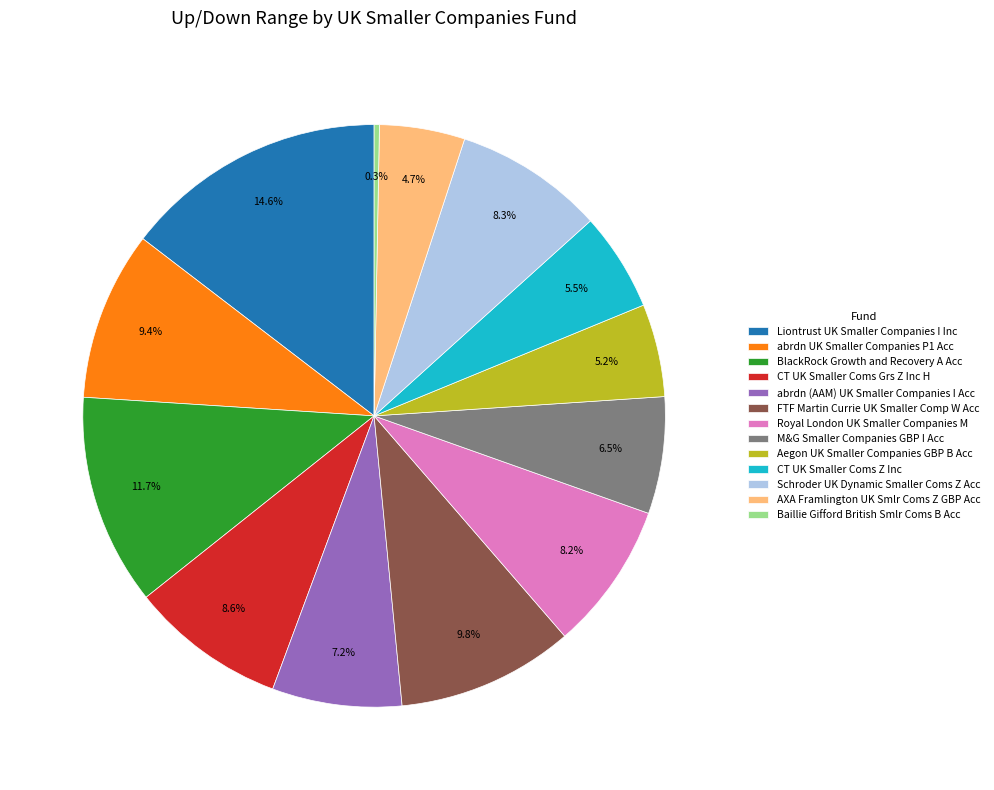

Between Baillie Gifford British Smlr Coms B Acc and Schroder UK Dynamic Smaller Coms Z Acc, which is larger?

Schroder UK Dynamic Smaller Coms Z Acc